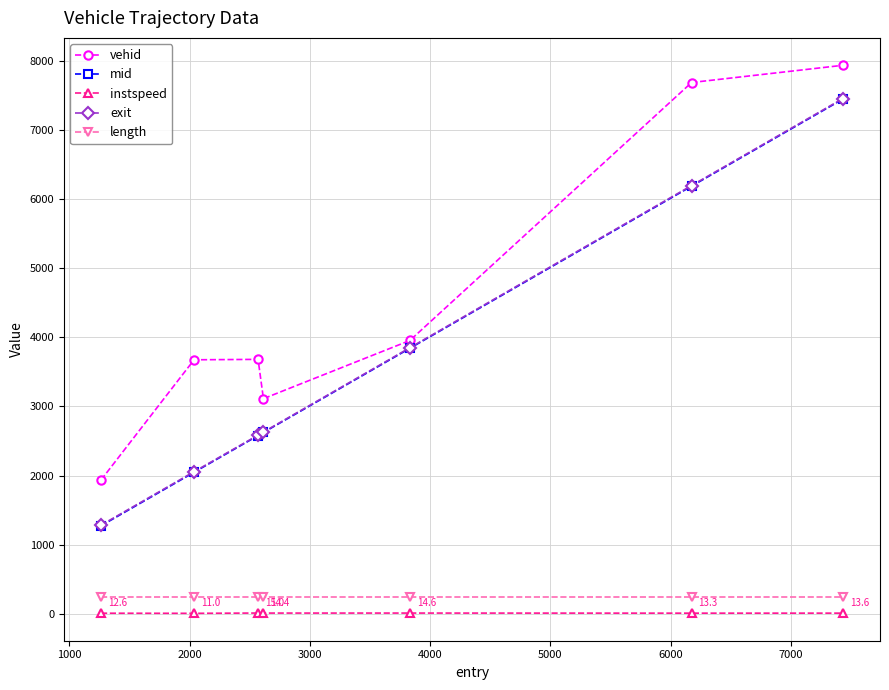

Which series has the largest total across all categories?

vehid